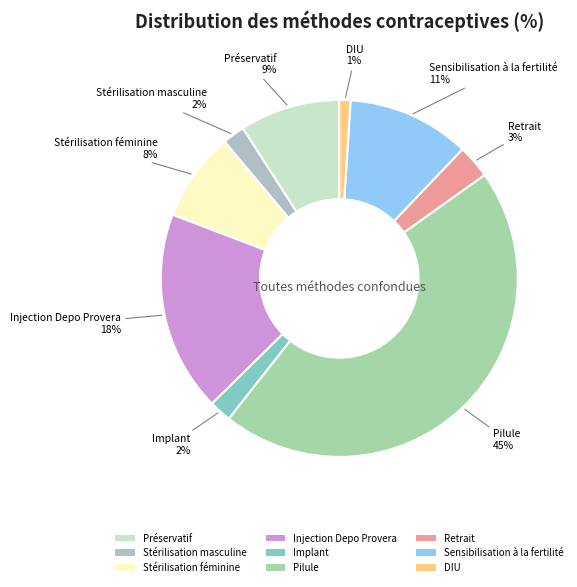

True or false: Stérilisation masculine accounts for 2% of the total.

True